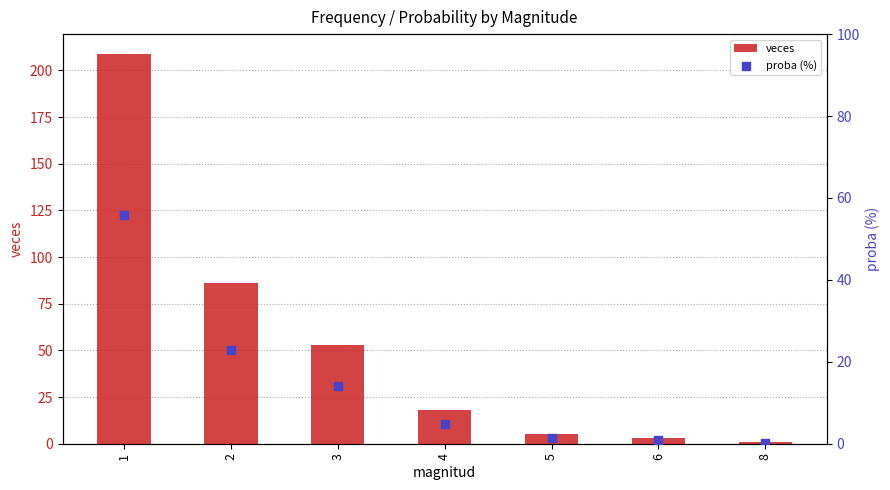

Which series has the largest total across all categories?

veces